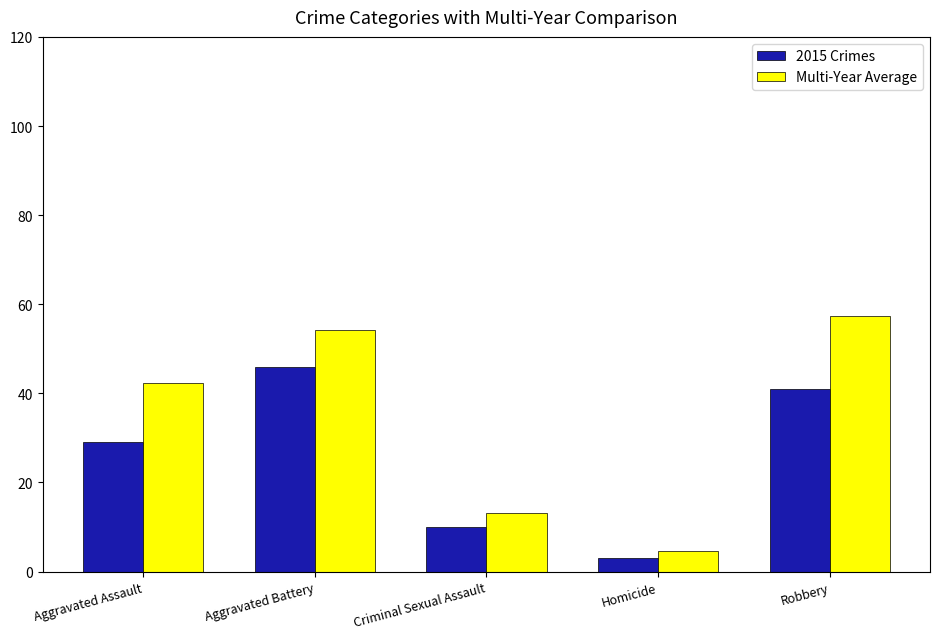

Reading left to right, list all the values displayed in this chart.

2015 Crimes: Aggravated Assault=29.0	Aggravated Battery=46.0	Criminal Sexual Assault=10.0	Homicide=3.0	Robbery=41.0
Multi-Year Average: Aggravated Assault=42.3	Aggravated Battery=54.3	Criminal Sexual Assault=13.1	Homicide=4.6	Robbery=57.4